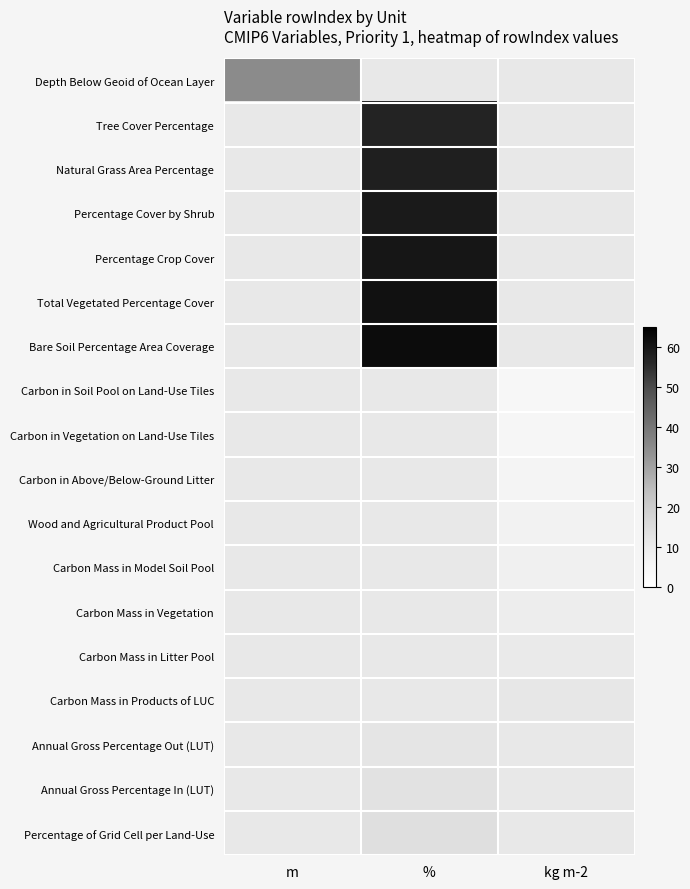

Which category has the lowest value in the Carbon Mass in Model Soil Pool series?

m